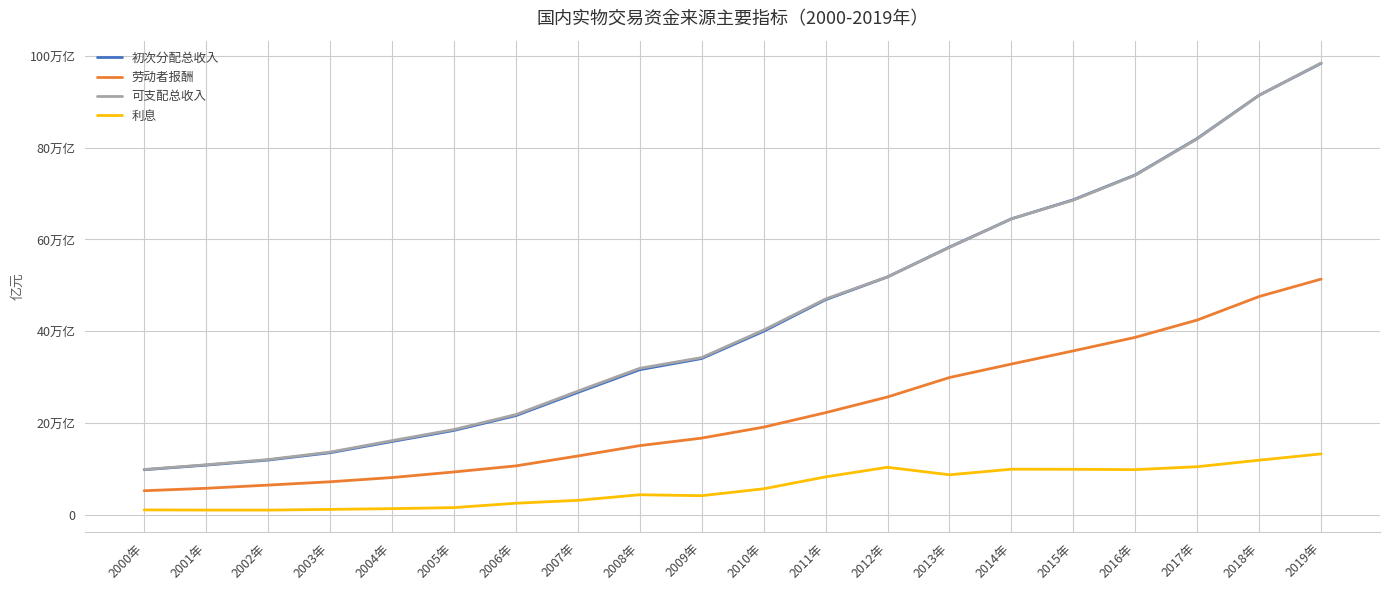

Between 2003年 and 2016年, which series saw the biggest shift?

初次分配总收入